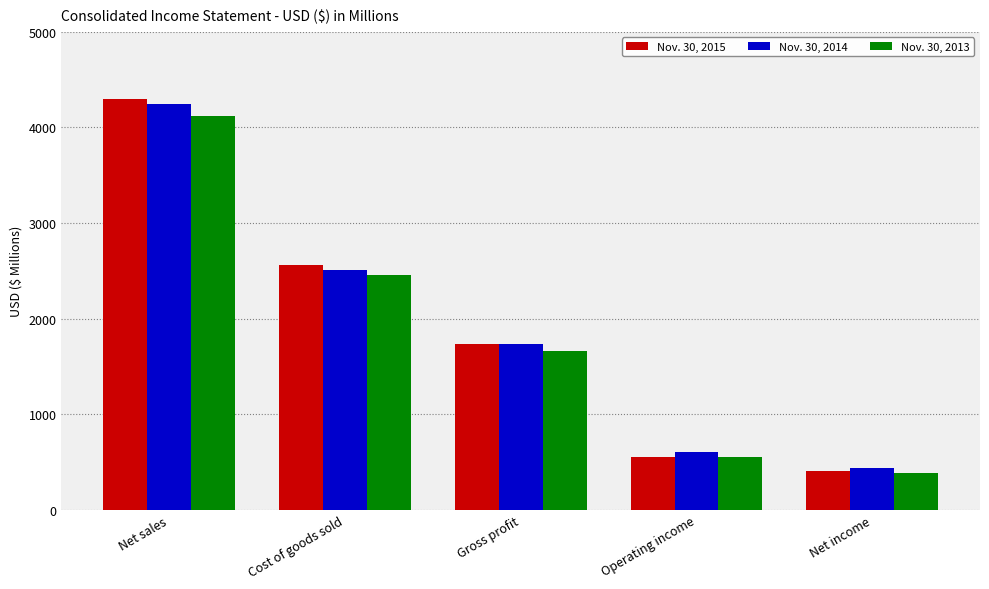

Where does the Nov. 30, 2014 series first go above 1730?

Net sales